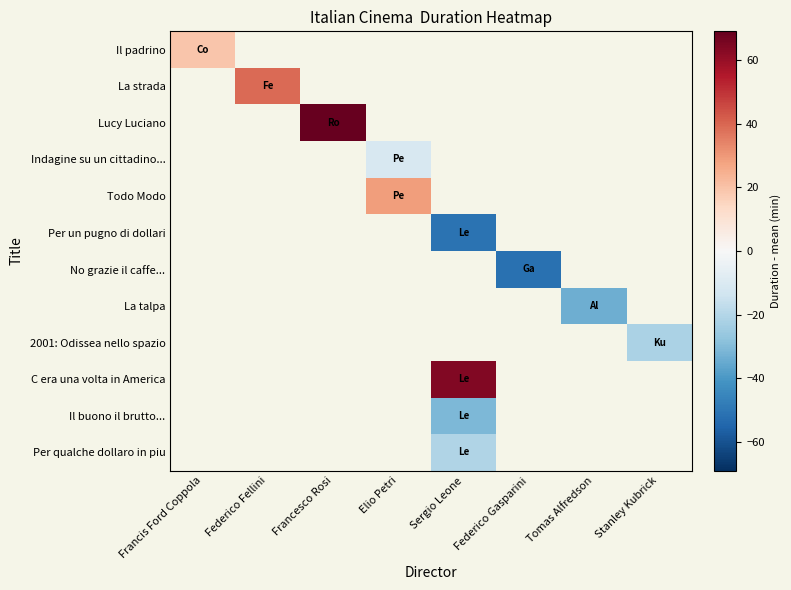

Which series has the widest spread of values?

Il padrino